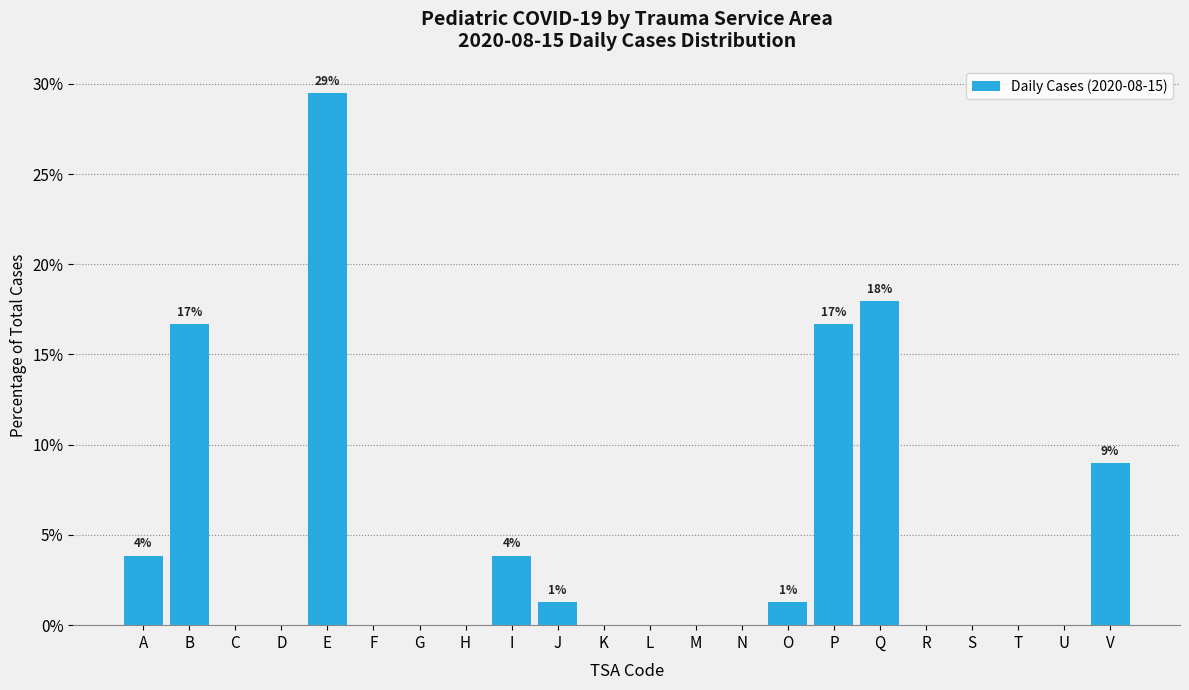

Reading left to right, transcribe all the data shown in this chart.

A=3.8	B=16.7	C=0.0	D=0.0	E=29.5	F=0.0	G=0.0	H=0.0	I=3.8	J=1.3	K=0.0	L=0.0	M=0.0	N=0.0	O=1.3	P=16.7	Q=17.9	R=0.0	S=0.0	T=0.0	U=0.0	V=9.0